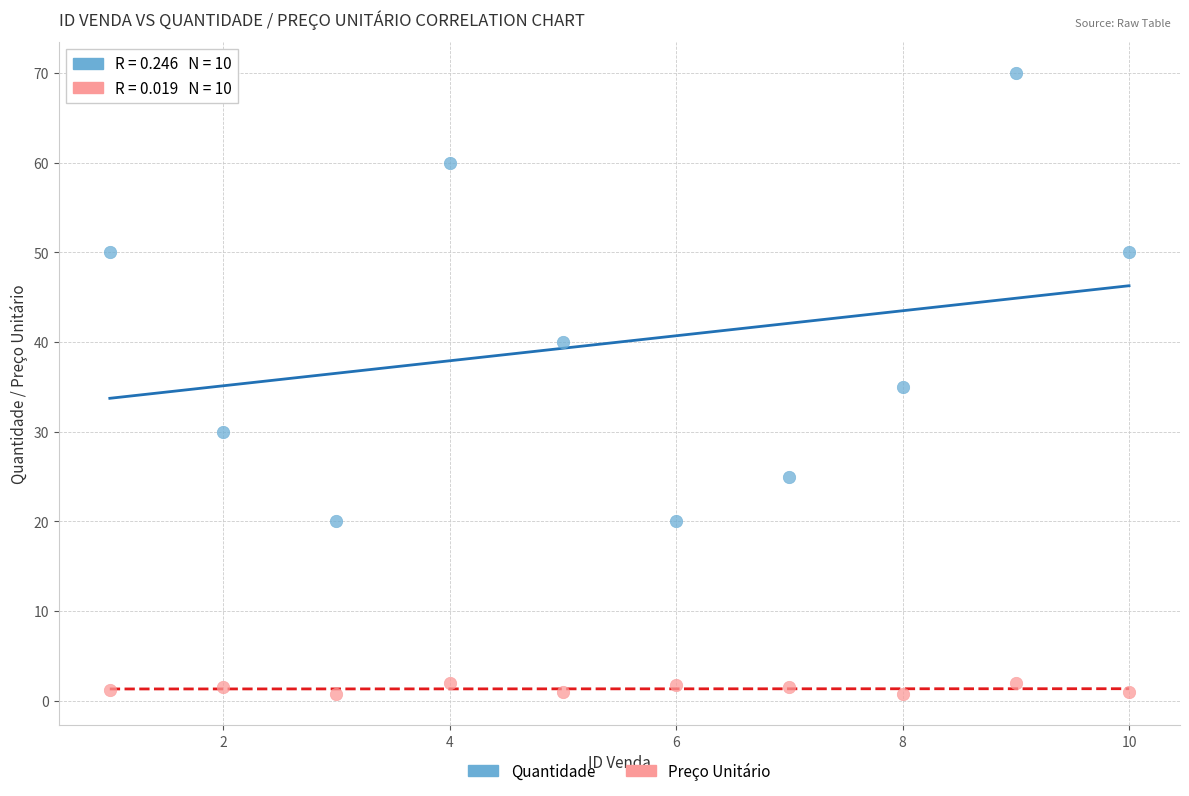

Which series reaches the maximum Y coordinate?

Quantidade